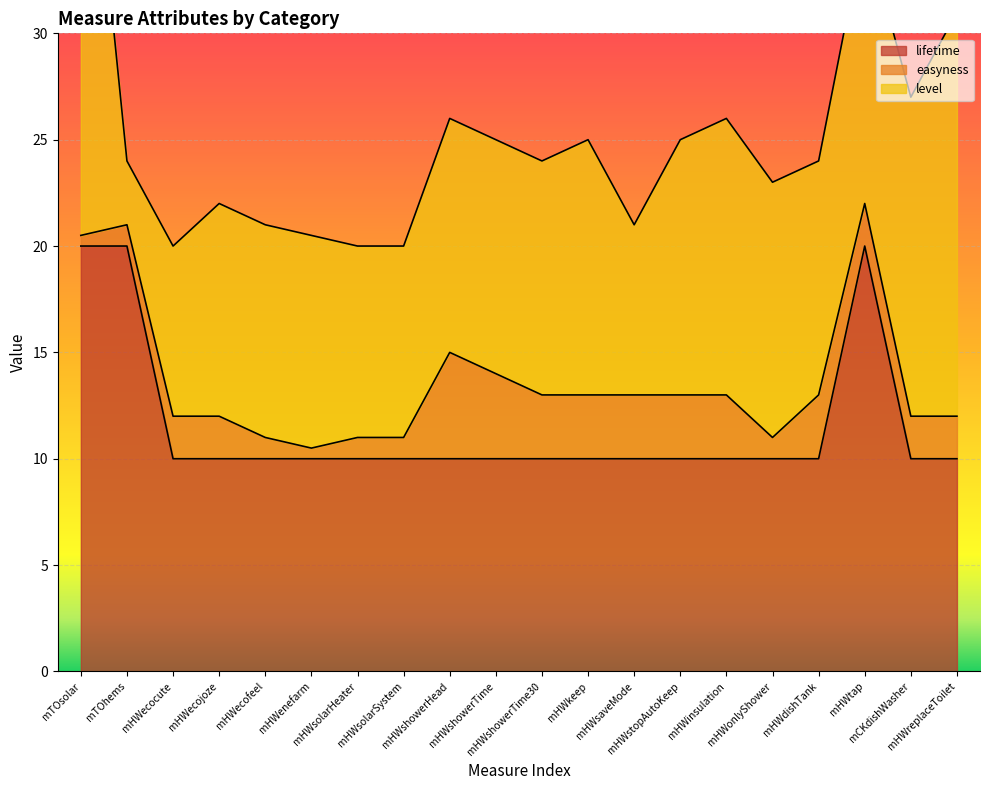

Between mHWsolarSystem and mHWkeep, which is larger?

mHWsolarSystem